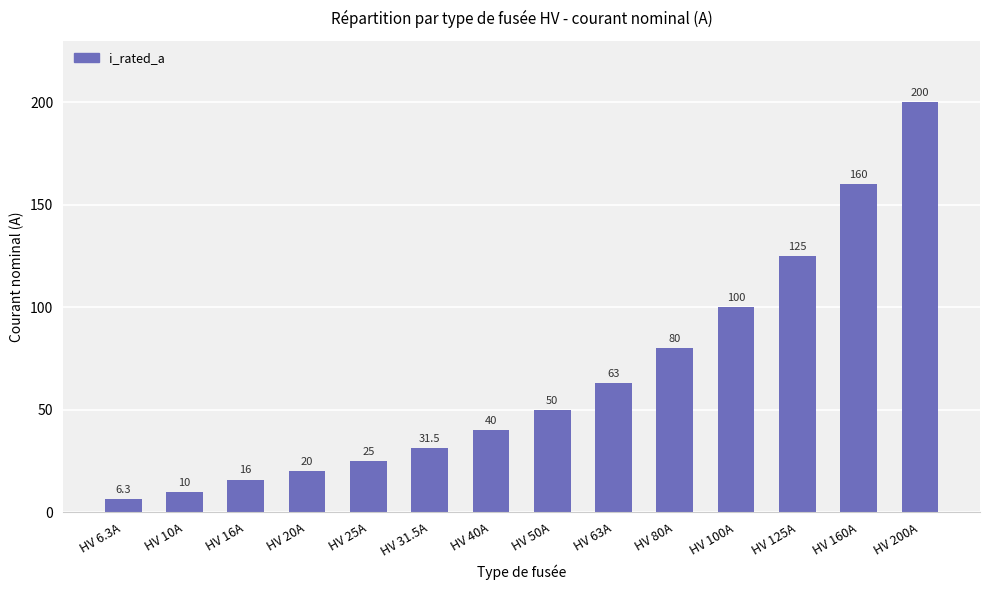

What is the value of the 11th bar from the left?

100.0